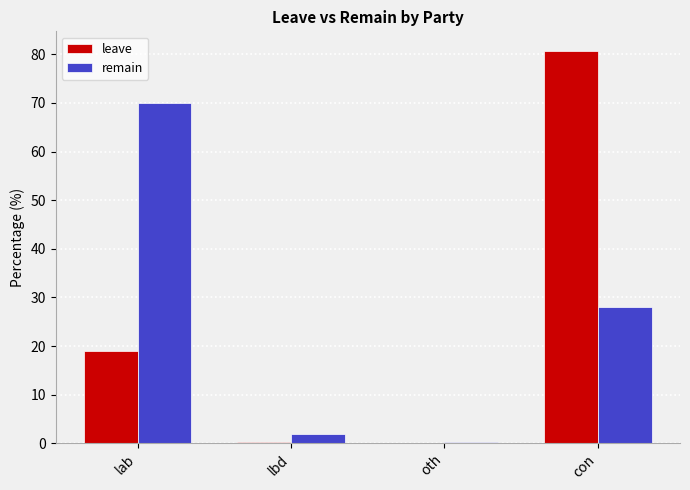

Is the value of leave at lab greater than the value of remain at lab?

No